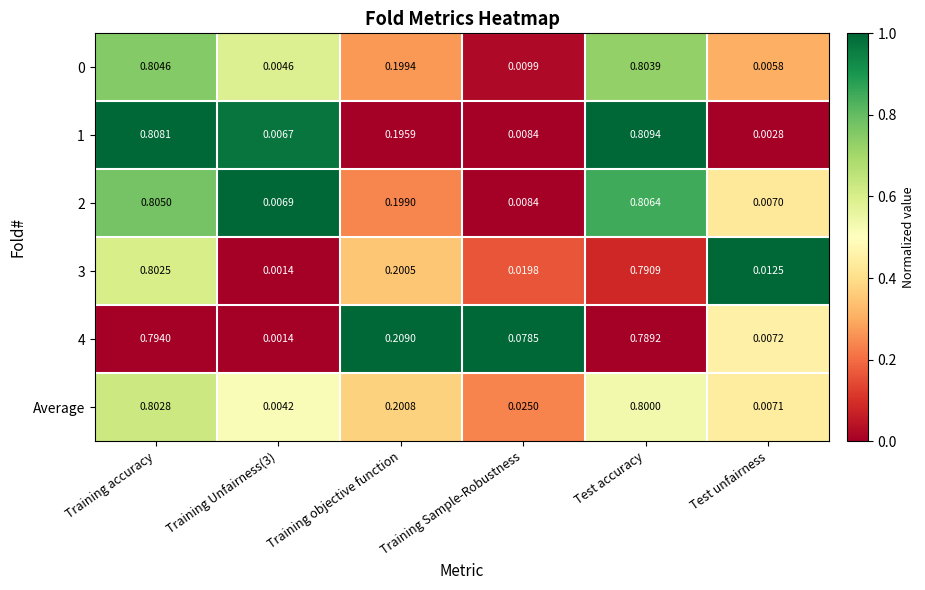

At which category is the sum across all series the highest?

Training accuracy